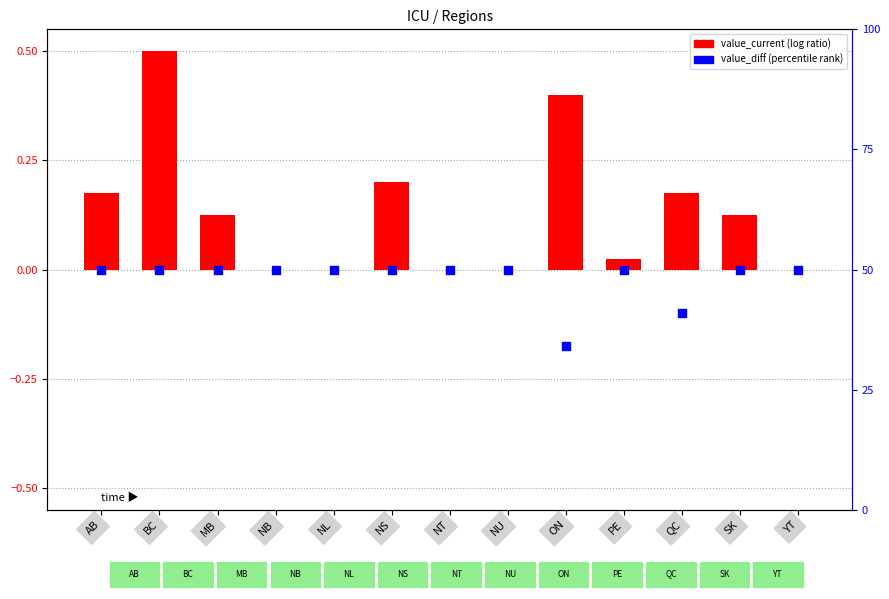

Which series reaches the minimum Y coordinate?

value_diff